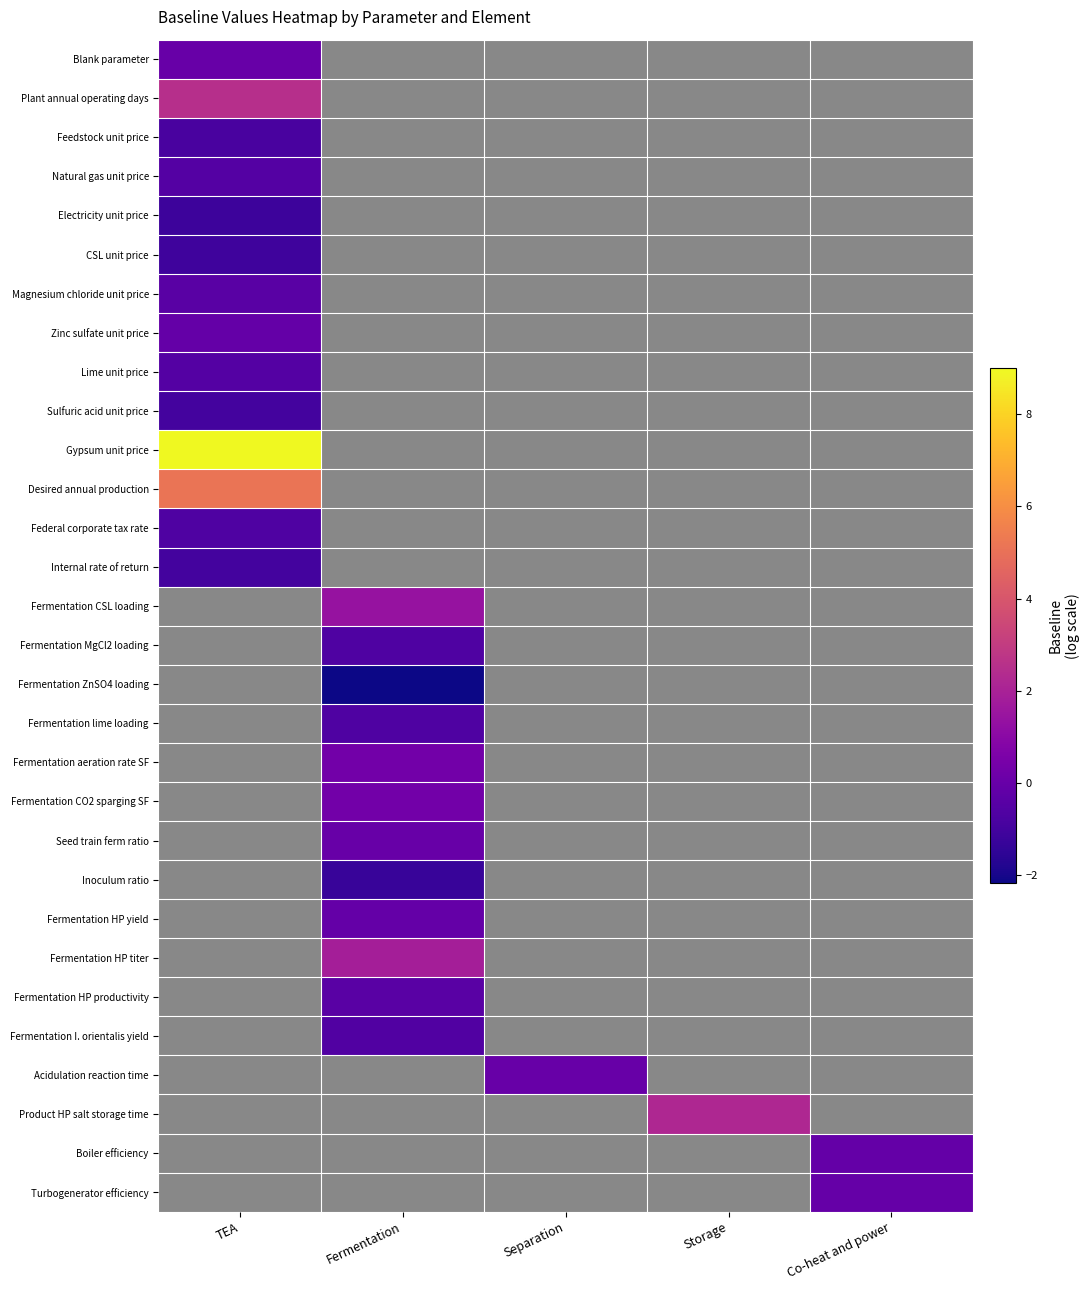

What is the minimum value shown in the chart?

-2.2